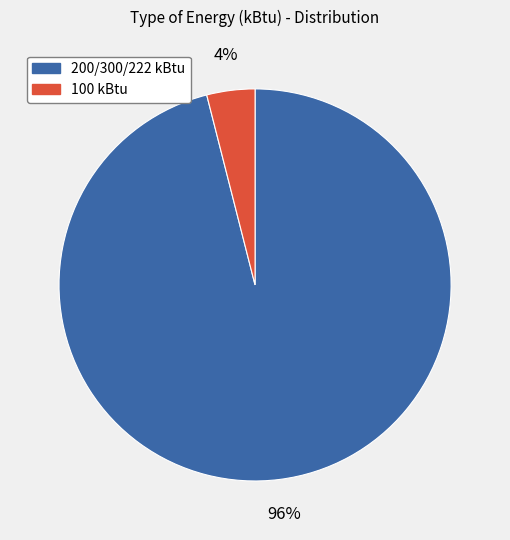

Is there a majority slice in this chart?

Yes